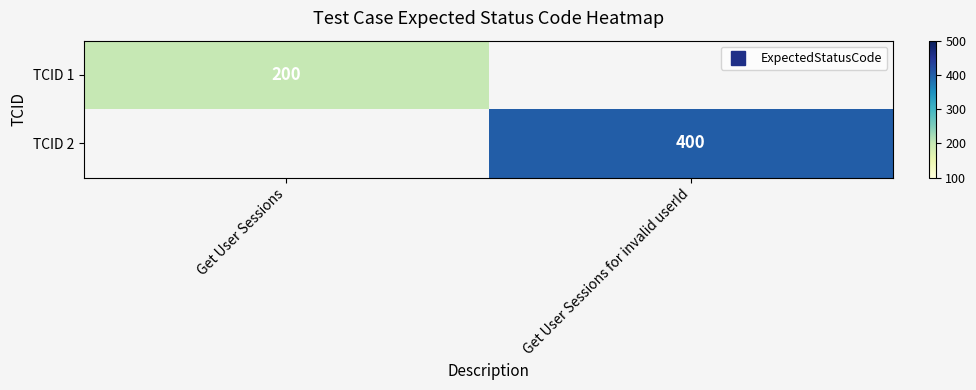

At how many categories does at least one series exceed 375?

1